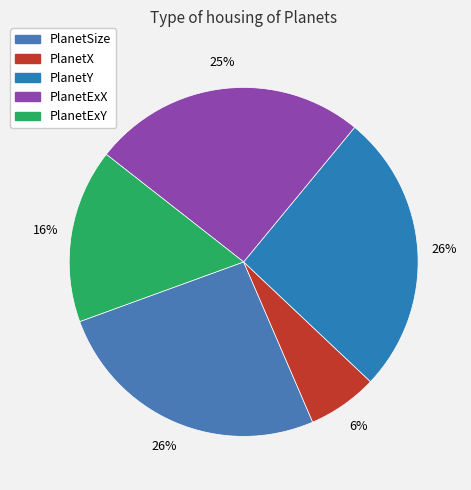

Rank the categories by value from lowest to highest.

PlanetX, PlanetExY, PlanetExX, PlanetSize, PlanetY